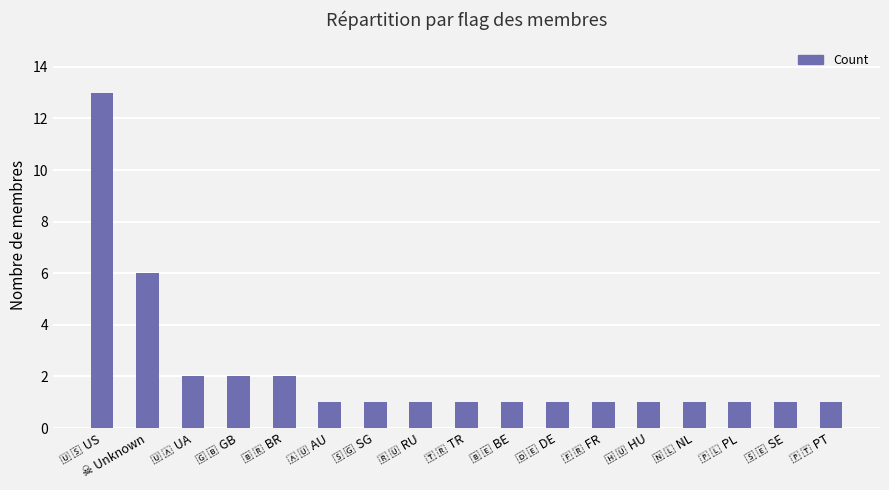

How many categories are shown in the chart?

17